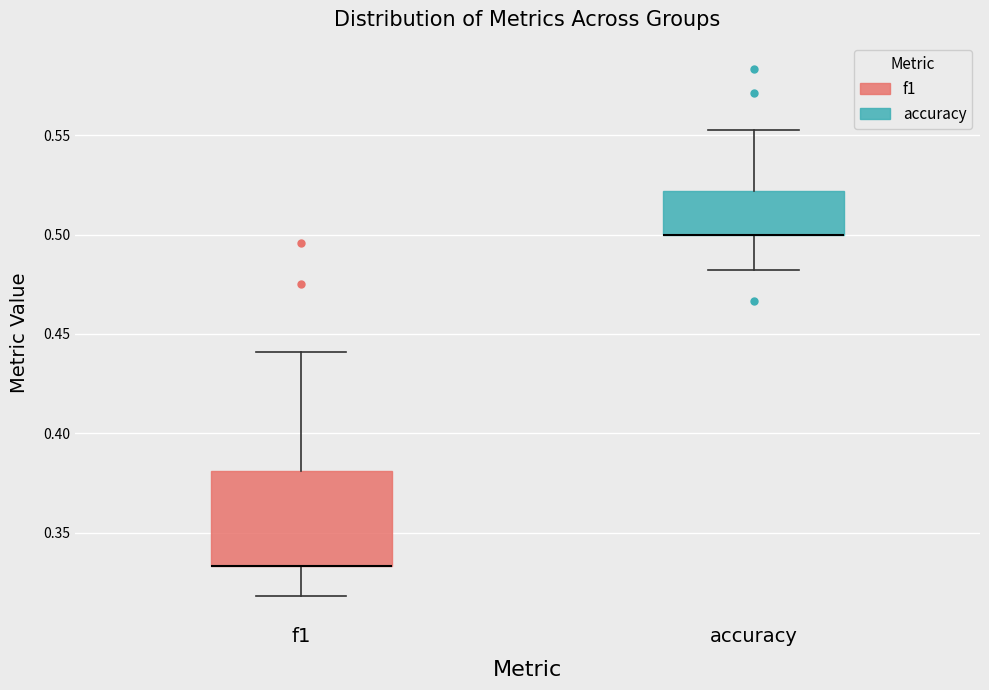

Where is the lower edge of the box for accuracy on the y-axis? The values are not printed on the chart, so give them approximately, as read against the axis.

0.500